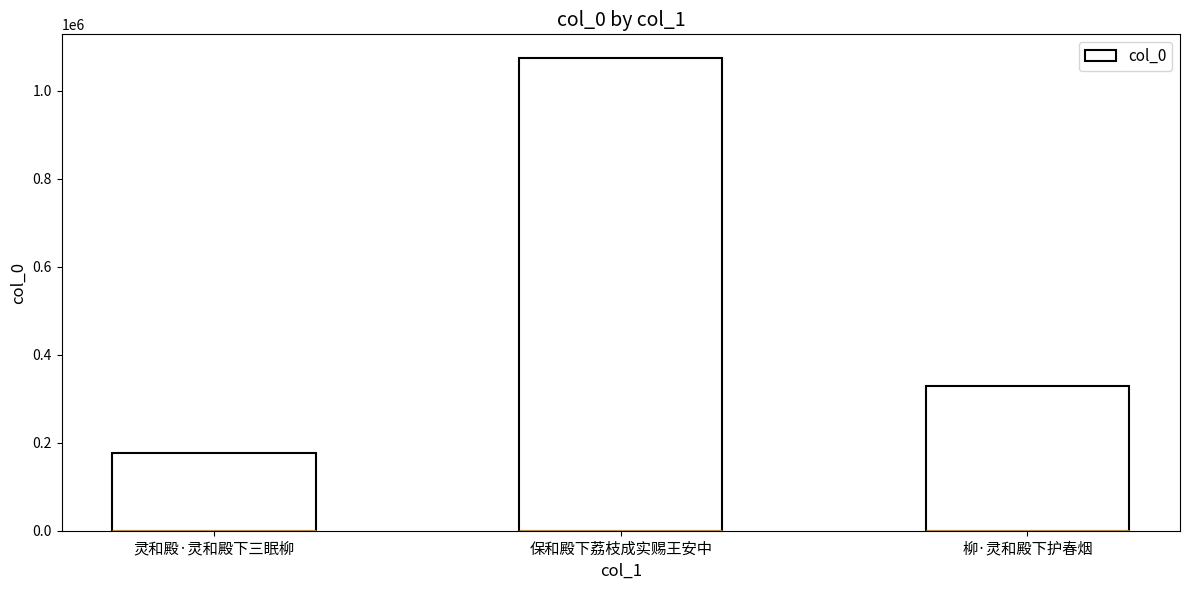

Count the values in the range 176135 to 1074586.

3